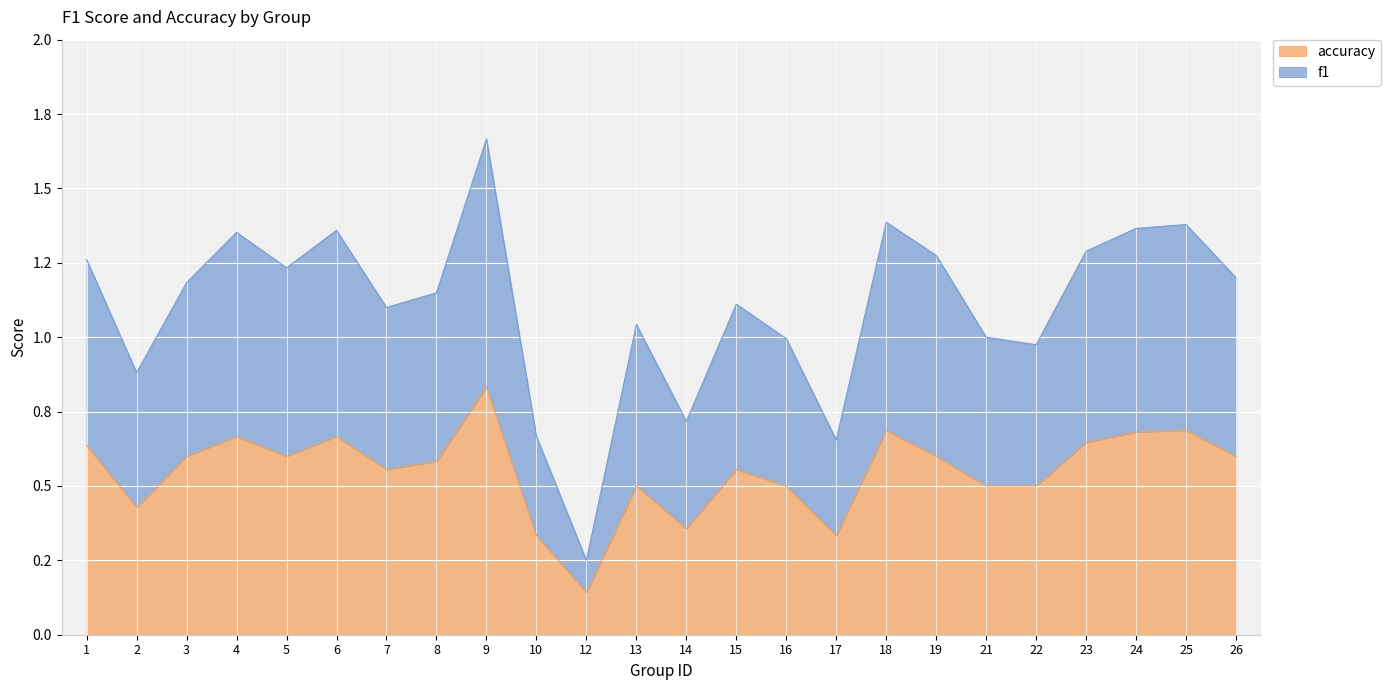

At which category does accuracy reach its first local peak?

4